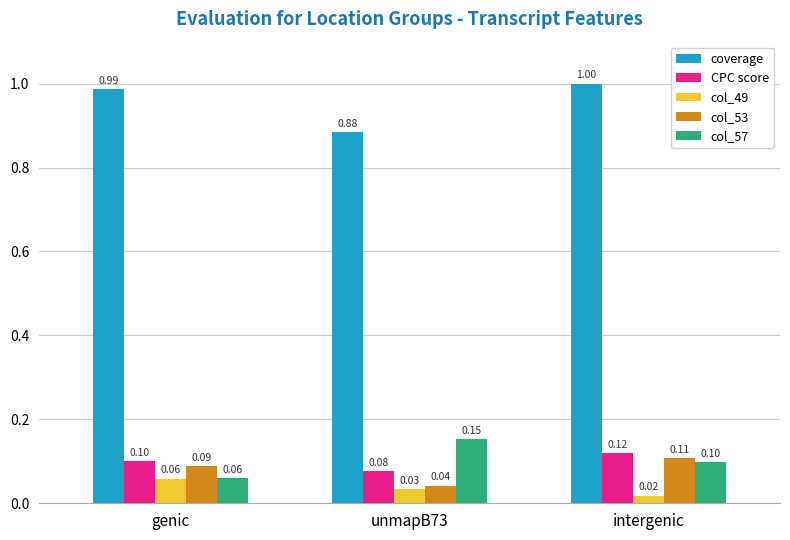

What is the value of the col_57 bar at the 3rd from the left?

0.1